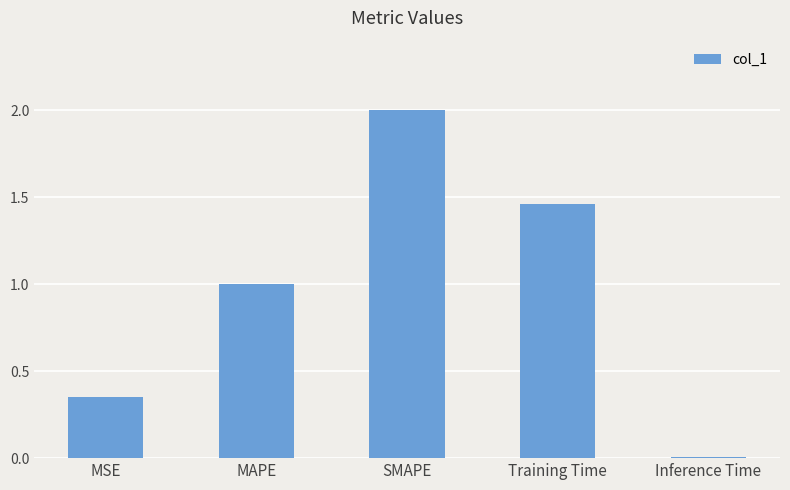

Between Training Time and Inference Time, which is larger?

Training Time